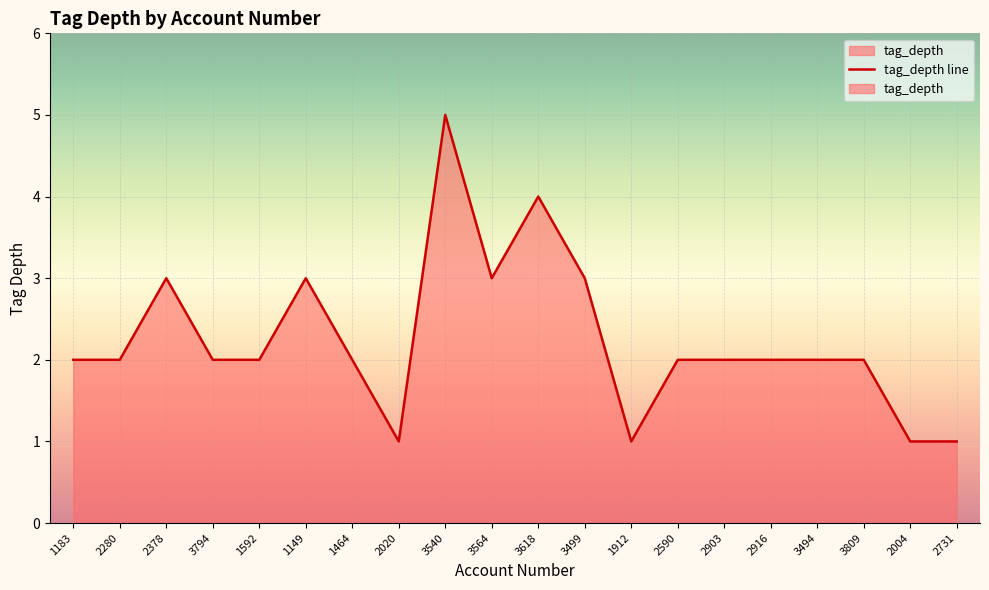

How many interior local valleys (lower than both neighbors) does the data have?

3